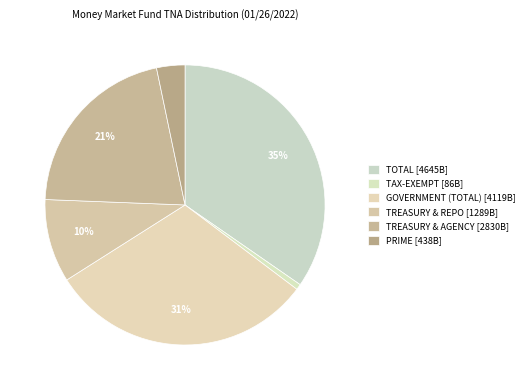

To the nearest percent, what is the difference between the largest and smallest slice percentages?

34%